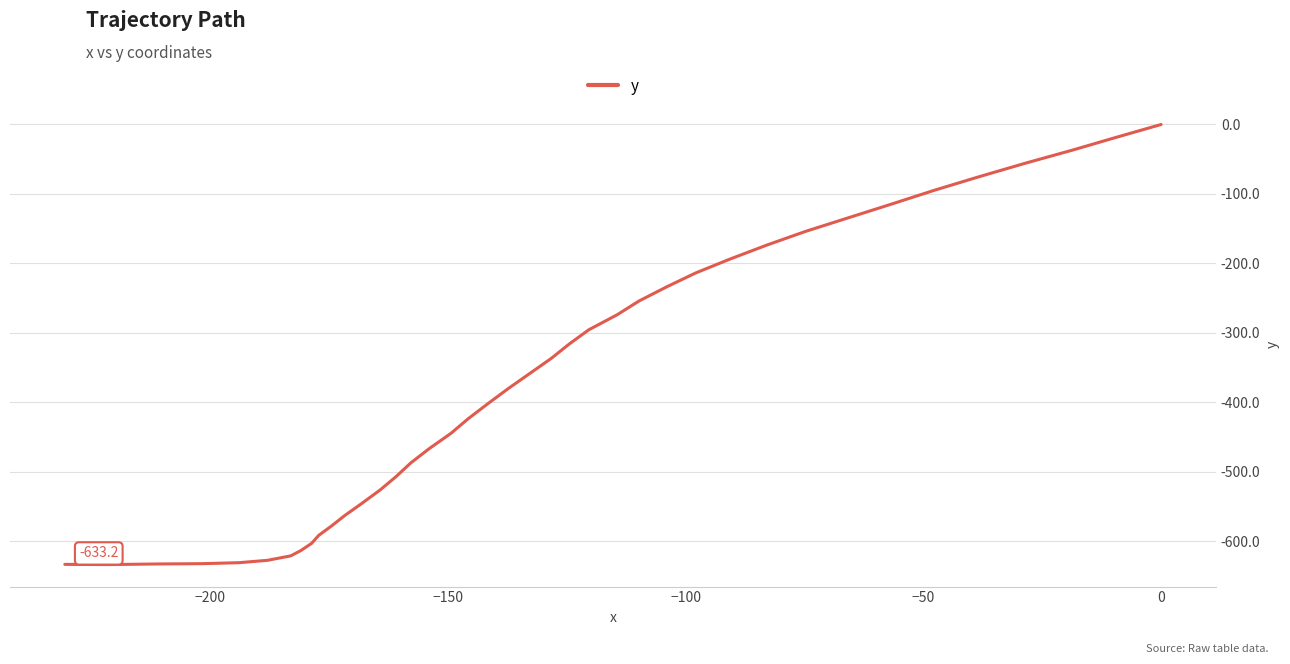

What is the difference between the maximum and minimum values?

633.5